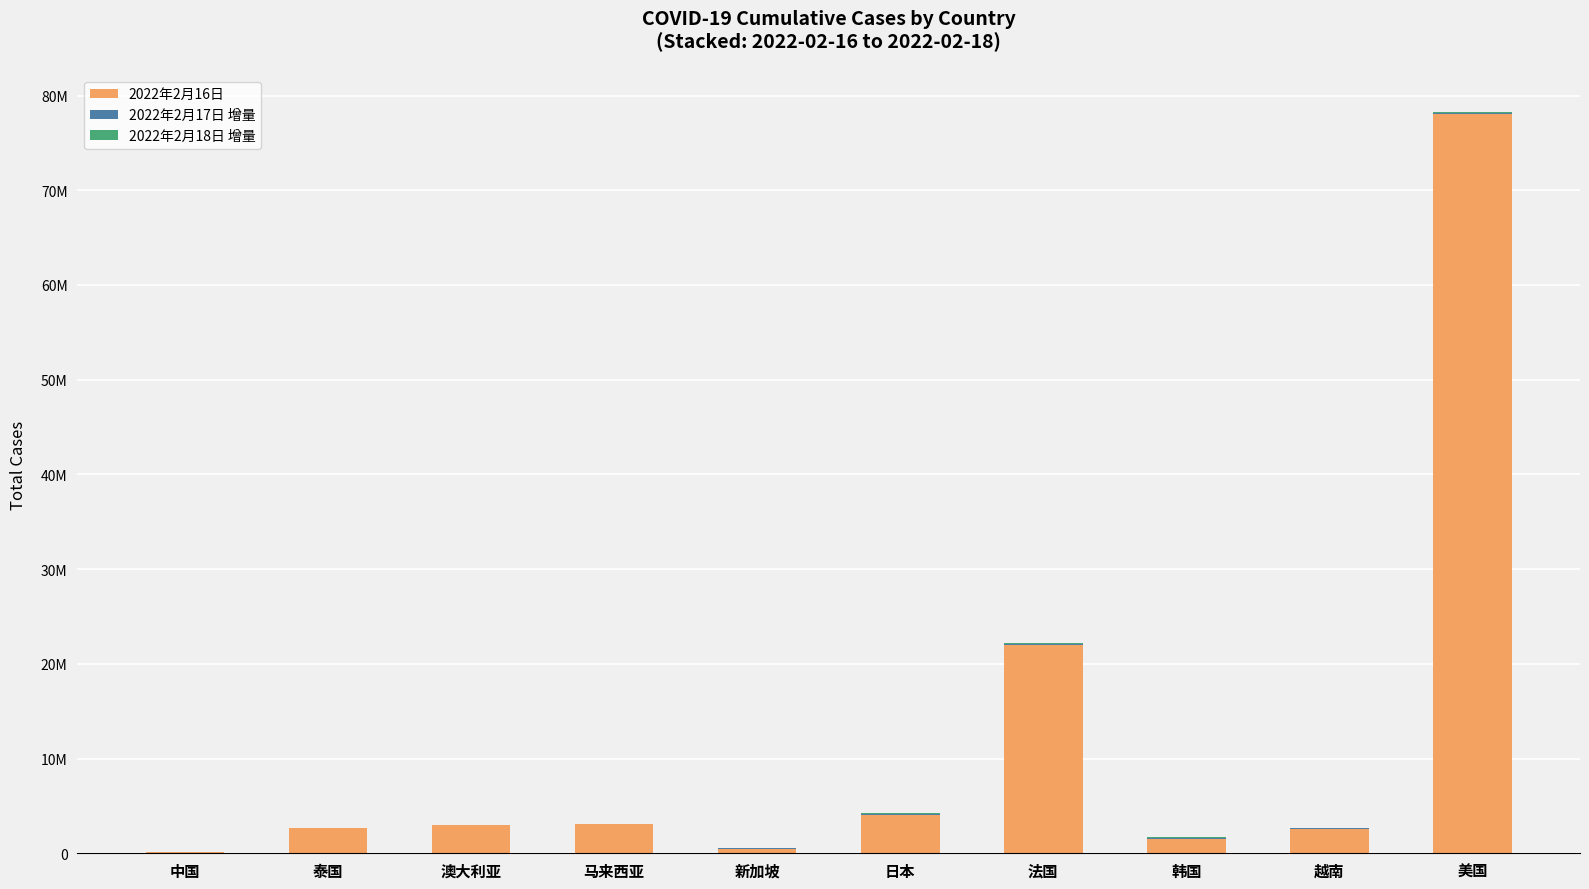

Rank the series by their maximum value, from highest to lowest.

2022年2月16日, 2022年2月17日 增量, 2022年2月18日 增量